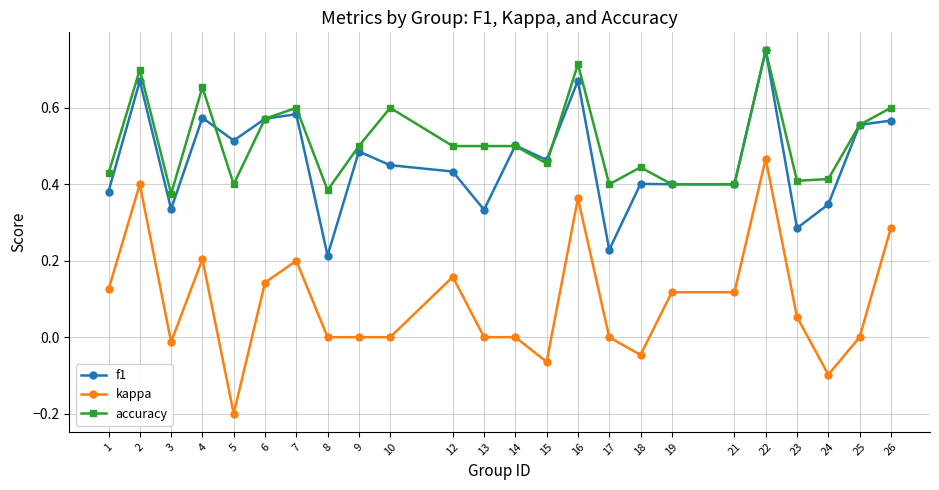

True or false: f1 has more than 1 interior local peaks.

True